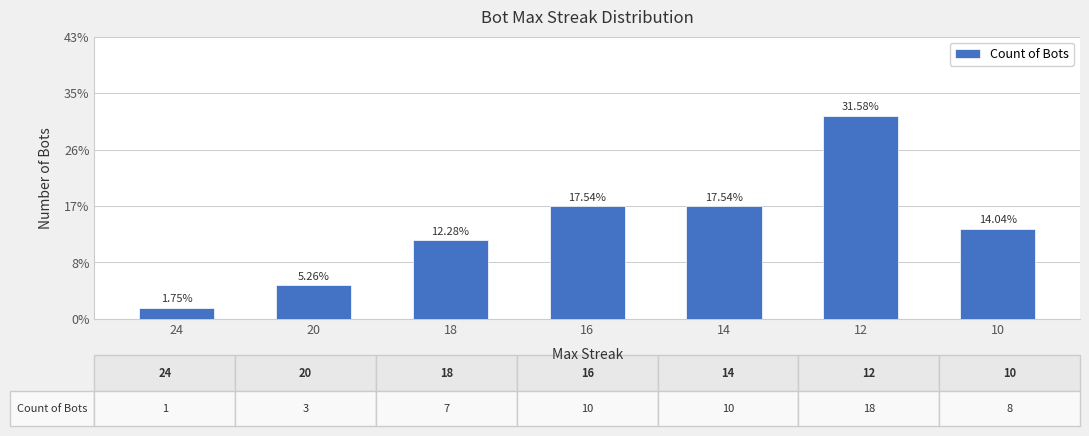

Reading left to right, transcribe all the data shown in this chart.

24=1	20=3	18=7	16=10	14=10	12=18	10=8